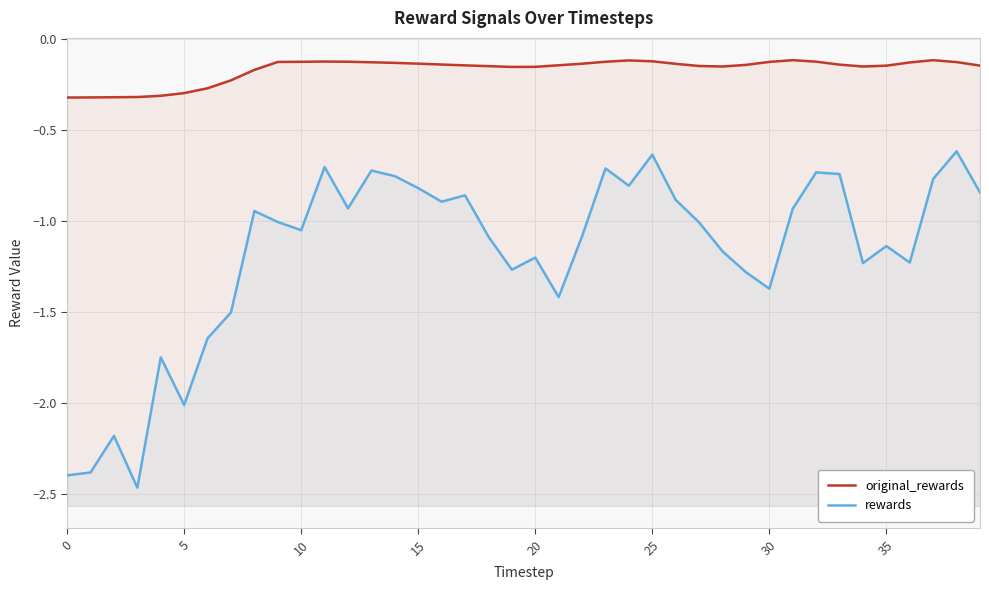

How many series are shown in this chart?

2